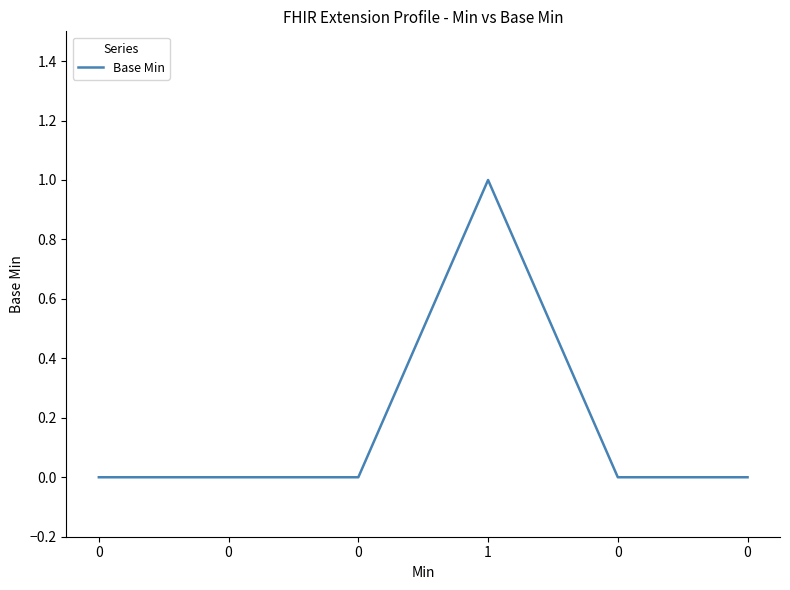

How many lines are shown in the chart?

1